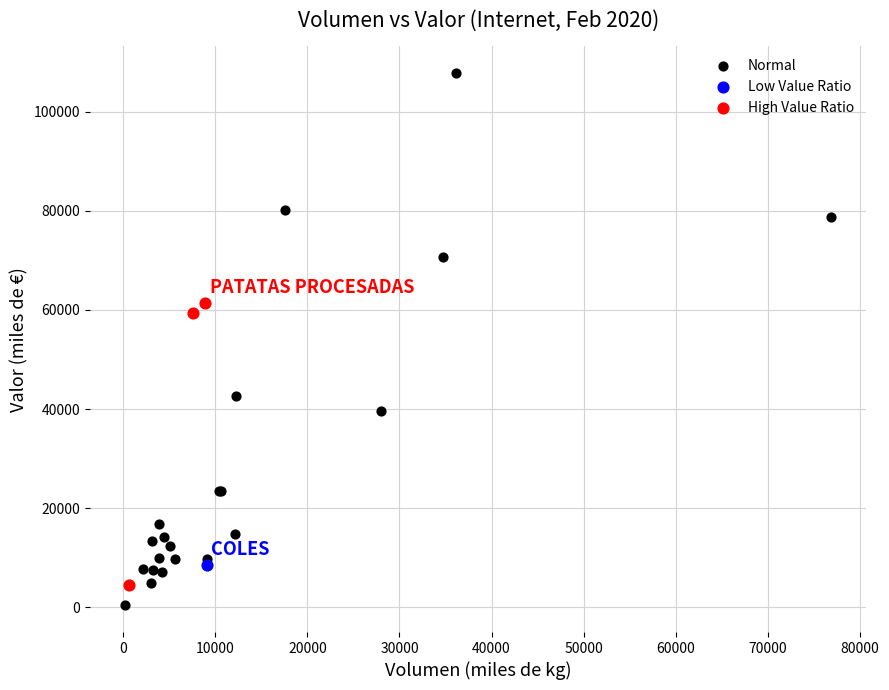

Which series contains the highest Y value?

Normal